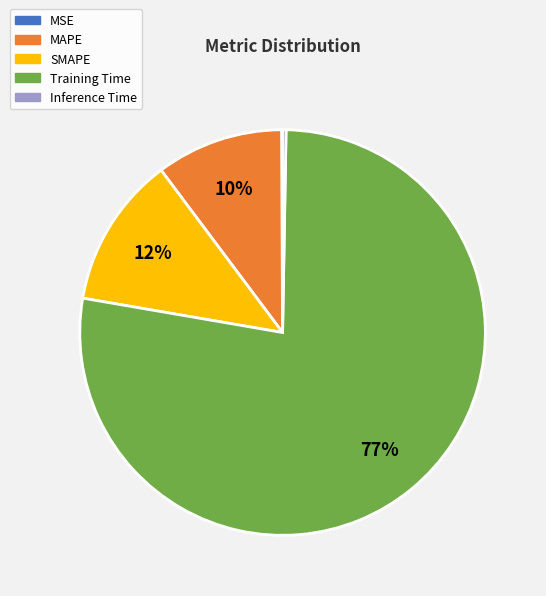

Is there a majority slice in this chart?

Yes